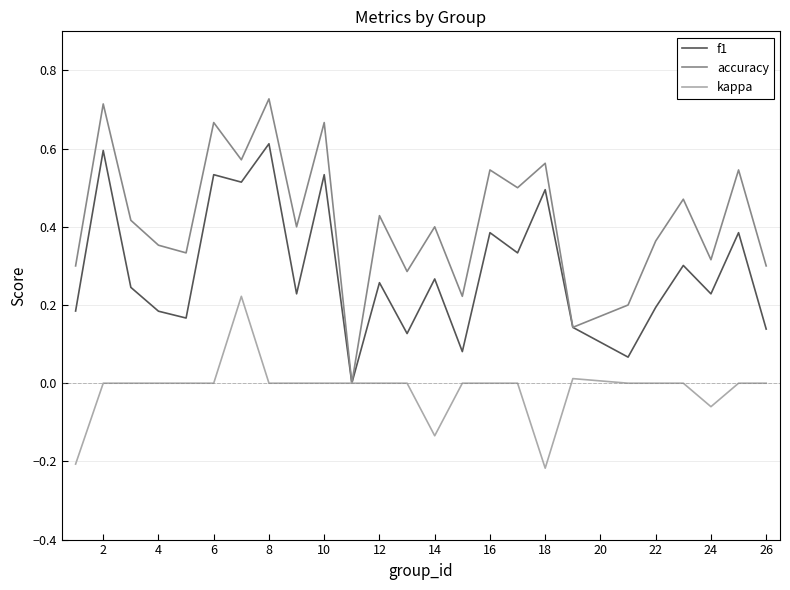

What is the sum of all accuracy values?

10.4